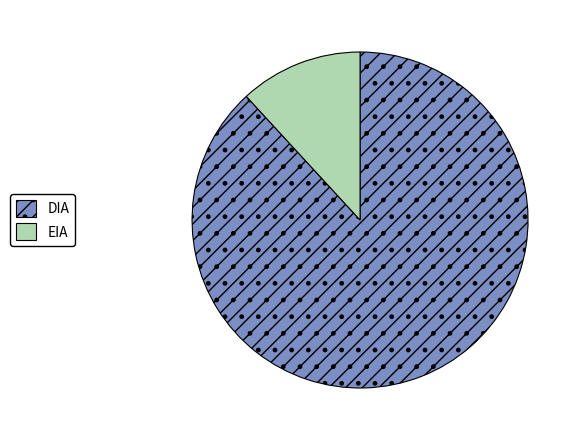

What is the largest slice in the pie chart?

DIA